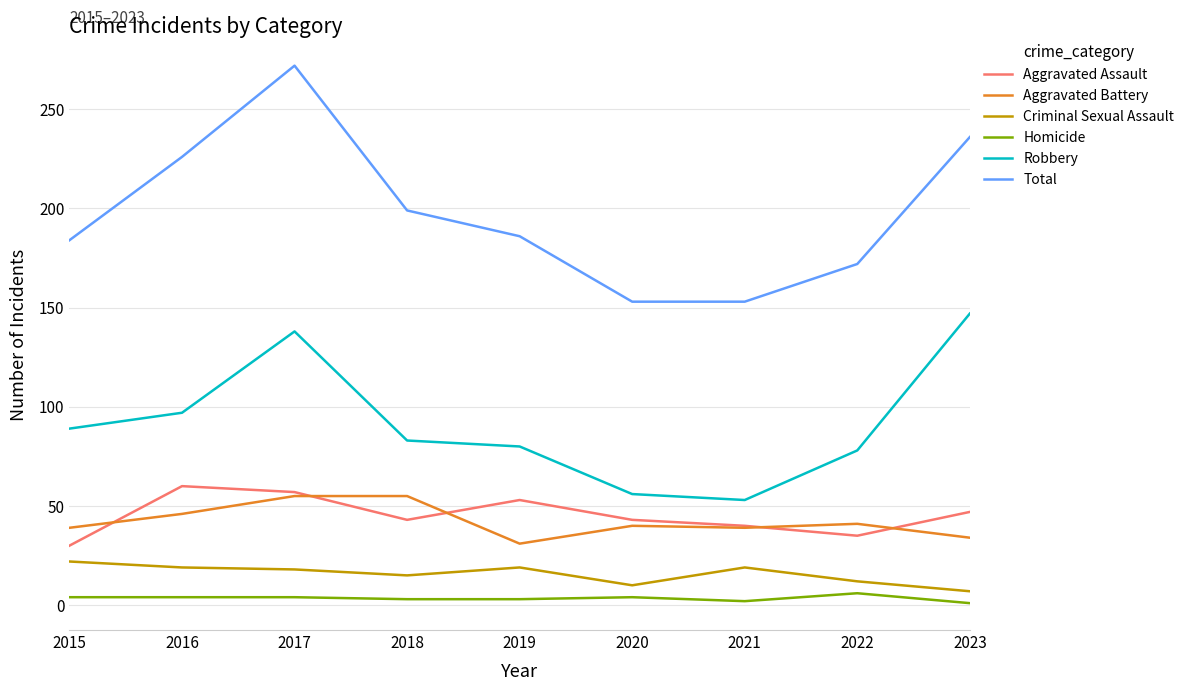

Which series has the largest total across all categories?

Total